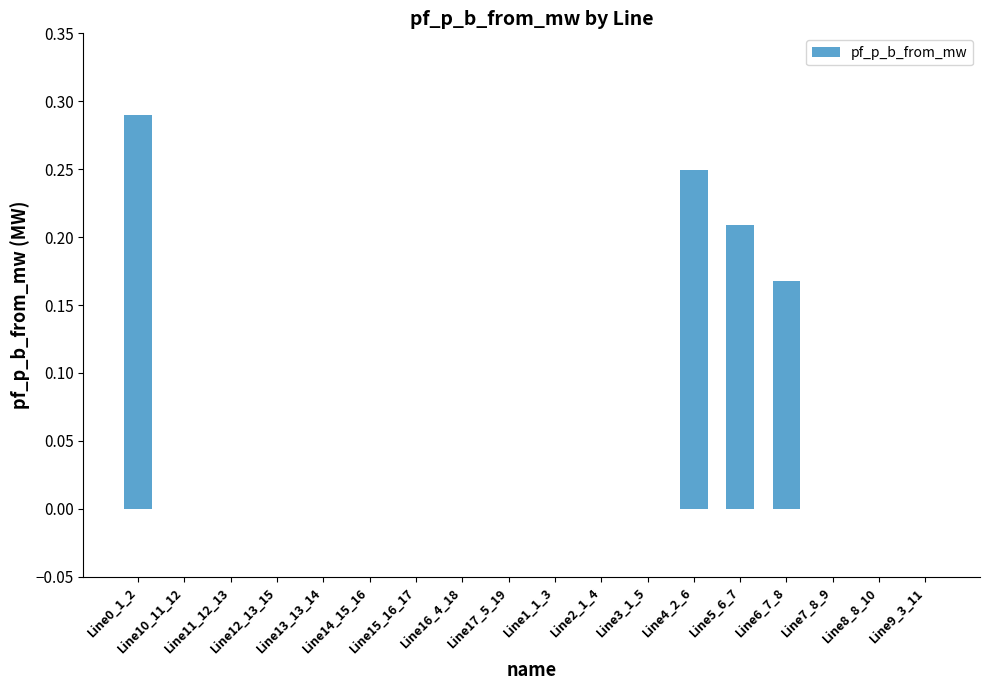

What is the sum of all values?

0.9